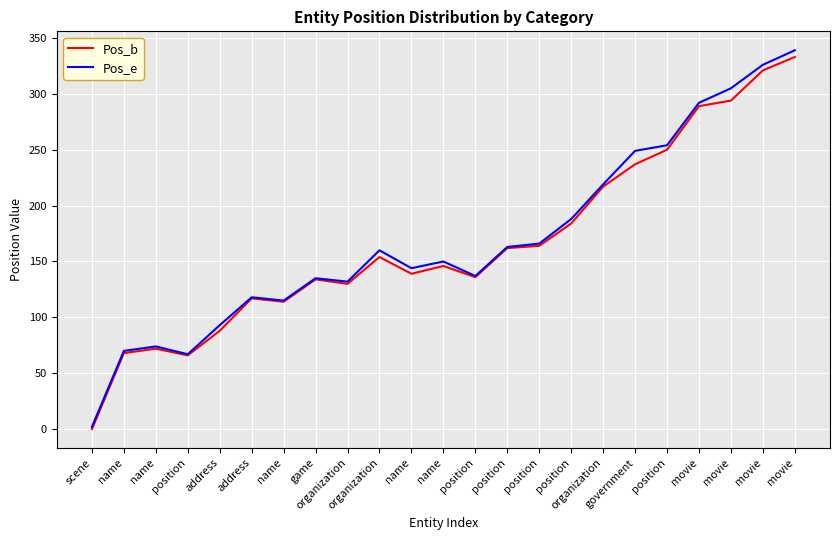

Does the chart have visible grid lines?

Yes